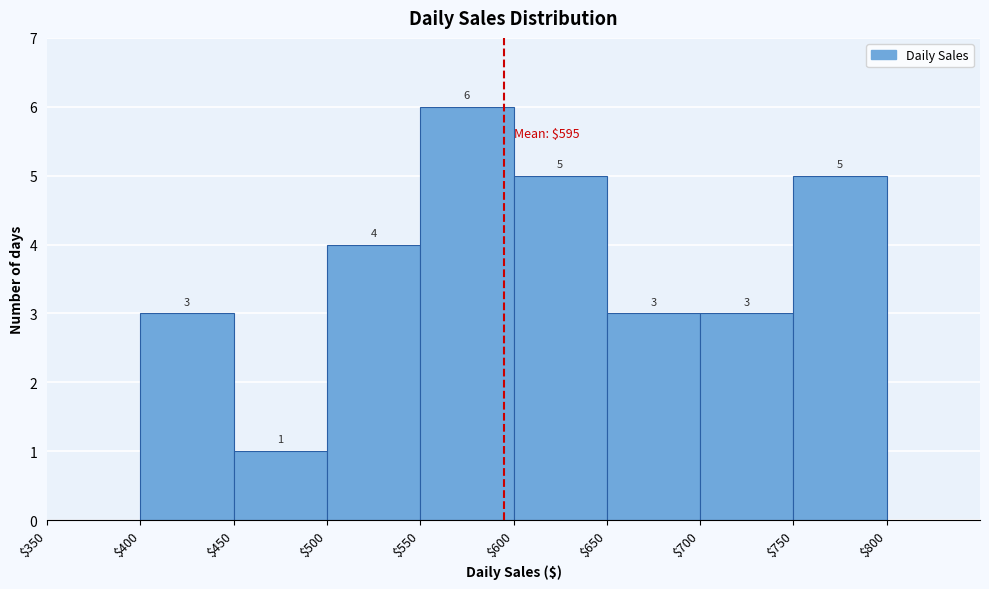

Over which range of the x-axis is the bar tallest?

$550 to $600